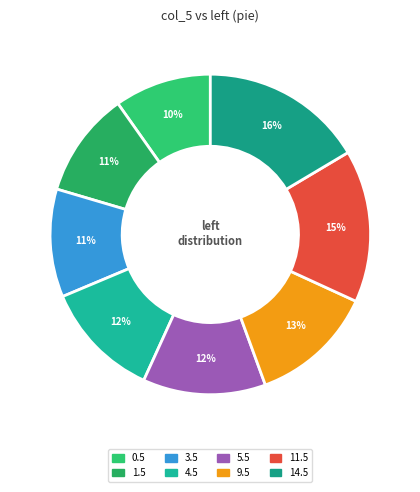

Is there a majority slice in this chart?

No